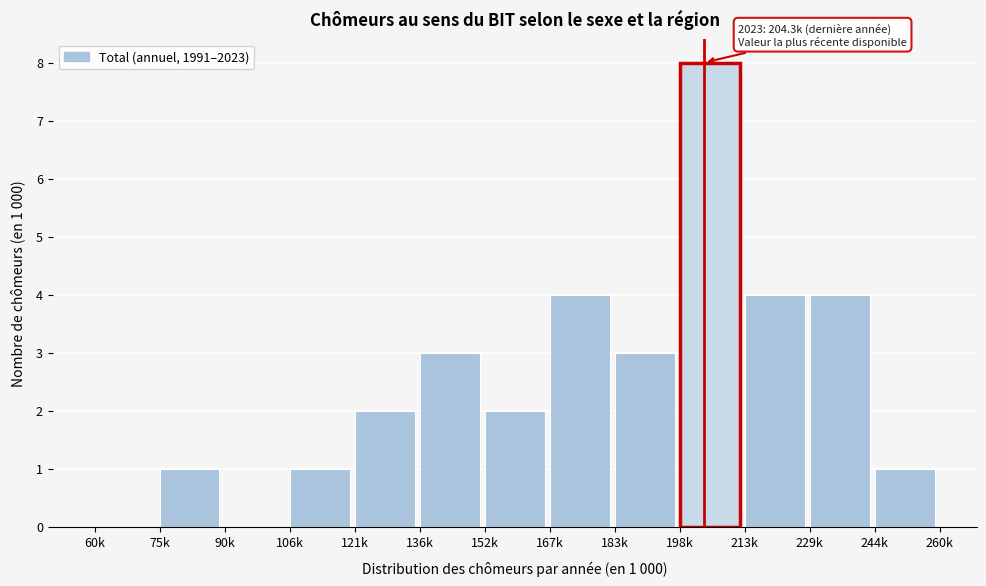

Reading left to right, extract all data points from this chart.

60k=0	75k=1	90k=0	106k=1	121k=2	136k=3	152k=2	167k=4	183k=3	198k=8	213k=4	229k=4	244k=1